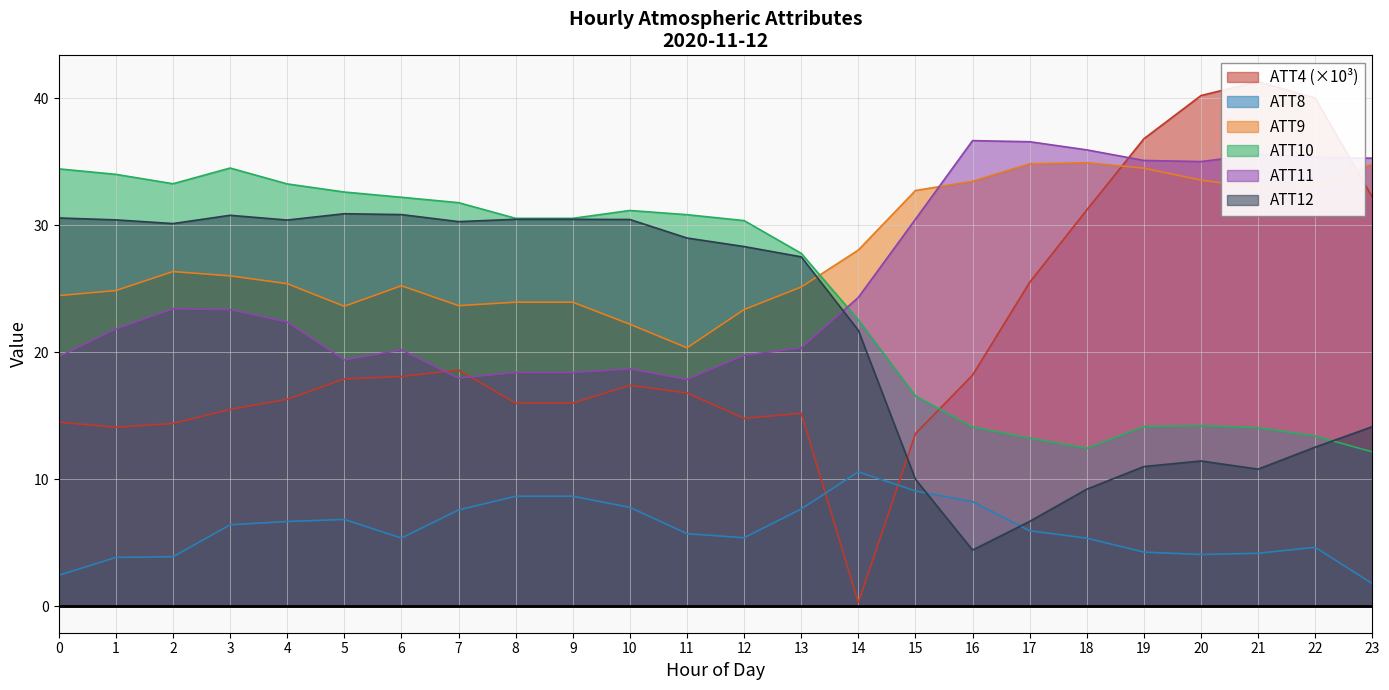

What is the total value across all series at 3?

136.6